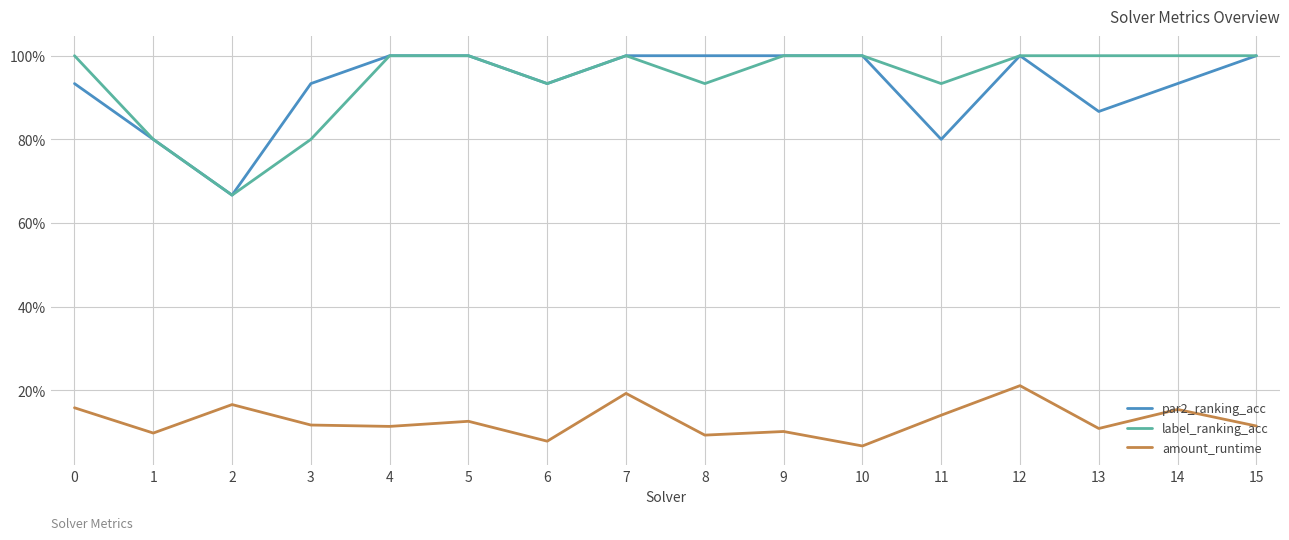

What are all the series names shown in the legend?

par2_ranking_acc, label_ranking_acc, amount_runtime